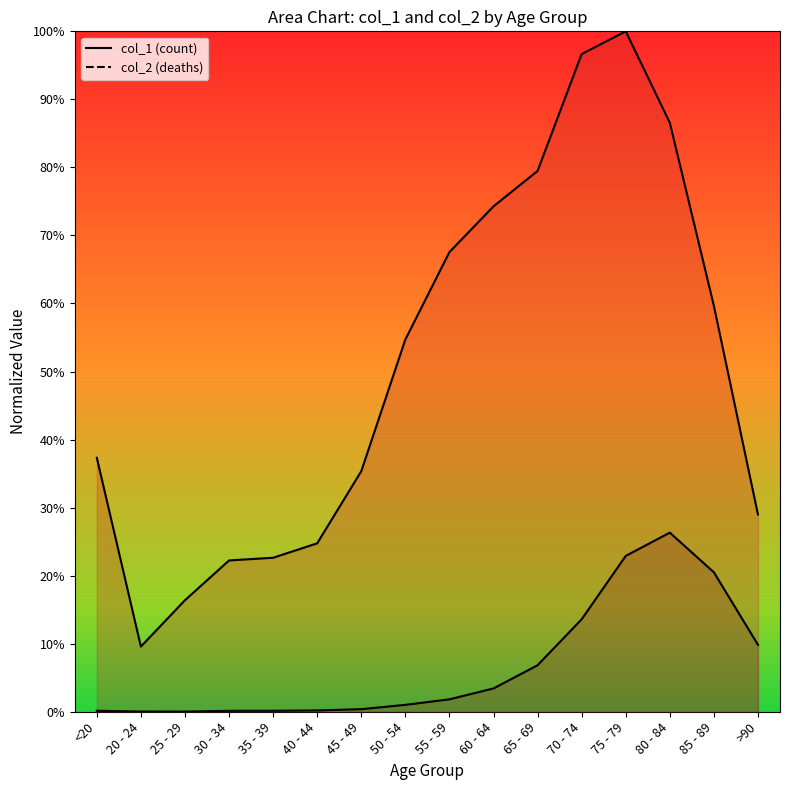

True or false: col_2 and col_1 intersect in this chart.

False